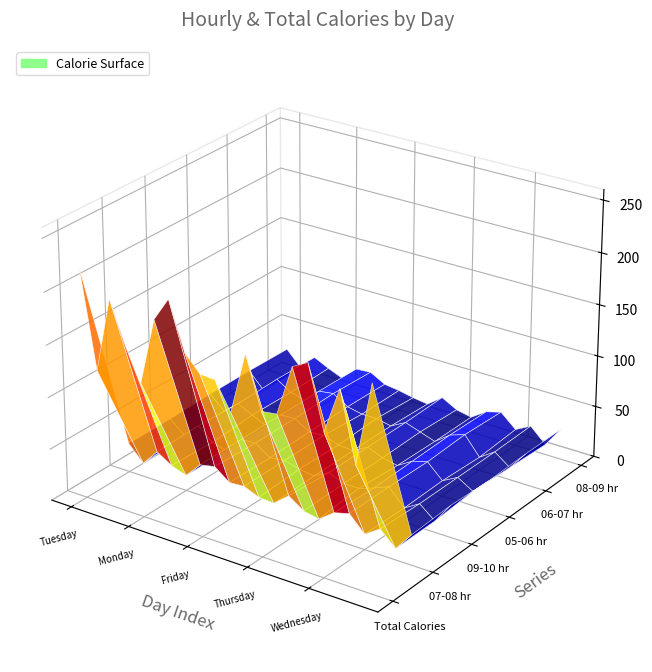

Reading right to left, list all the values displayed in this chart.

total_calories: 195	116	181	137	196	188	140	138	187	128	154	155	171	216	193	129	160	200	128	220
col_07_08: 29	11	25	15	30	26	15	18	28	16	17	23	22	33	30	15	20	29	13	28
col_09_10: 31	11	23	14	30	24	19	19	25	17	19	23	21	31	30	14	18	30	16	28
col_05_06: 29	14	23	15	29	25	16	19	25	17	18	23	22	31	30	14	21	28	16	29
col_06_07: 30	12	23	13	31	26	15	20	25	17	20	20	23	32	30	16	20	29	14	29
col_08_09: 30	10	24	16	29	25	15	18	26	15	17	20	22	30	29	15	21	28	13	28